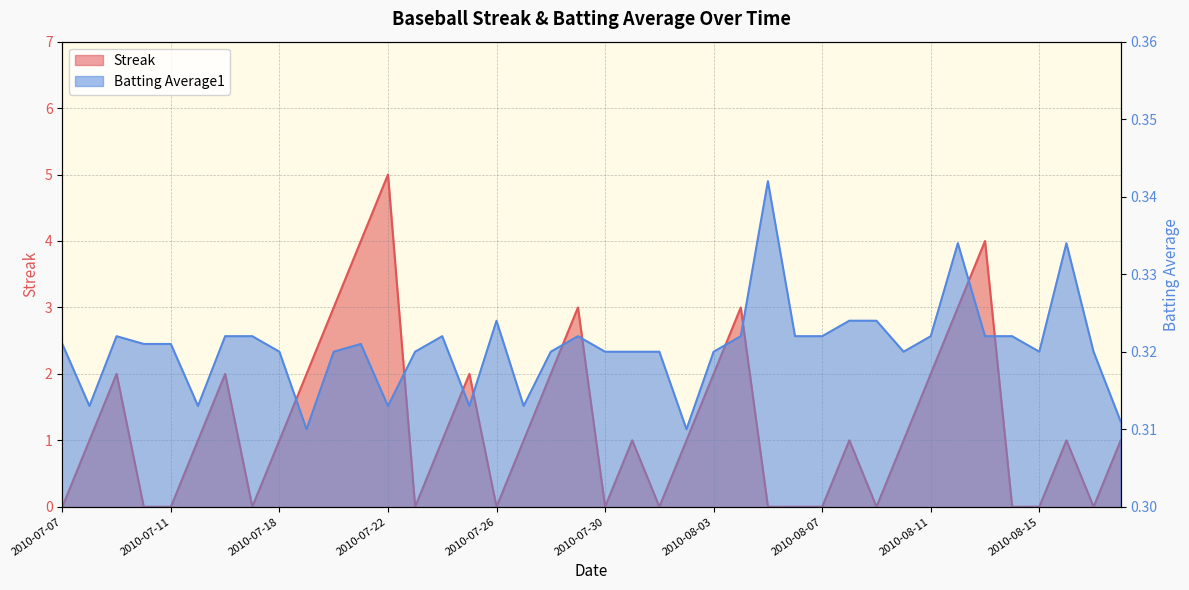

What are all the series names shown in the legend?

Streak, Batting Average1